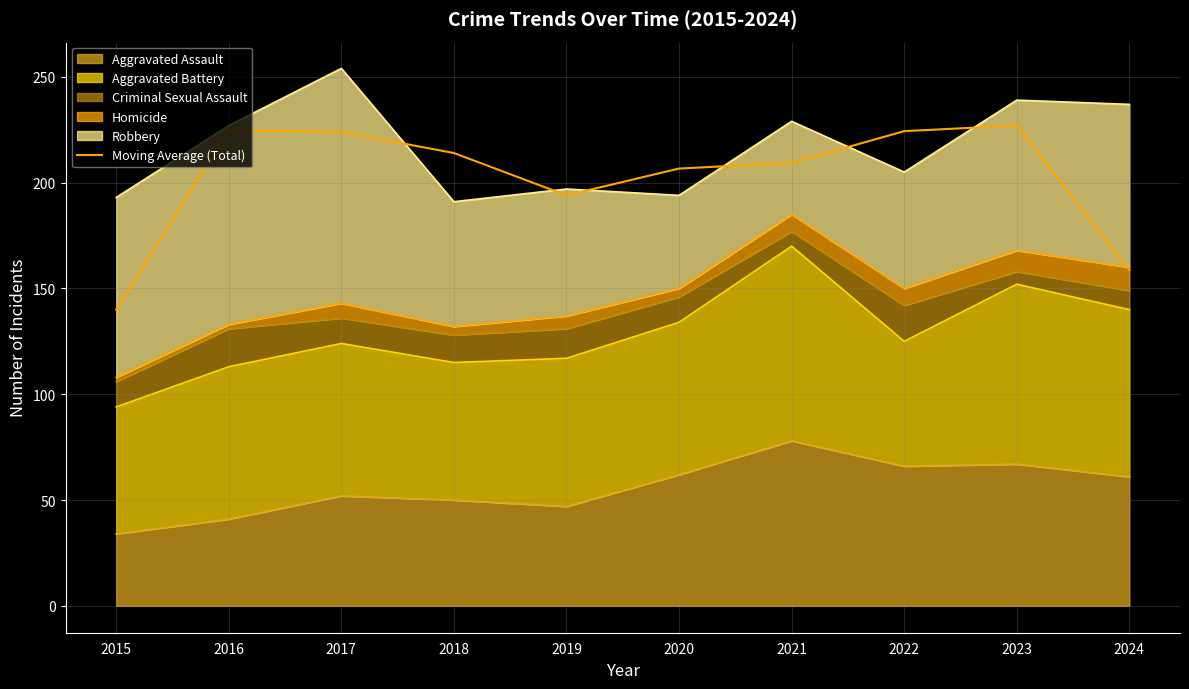

Does the chart display data point markers on the line(s)?

No